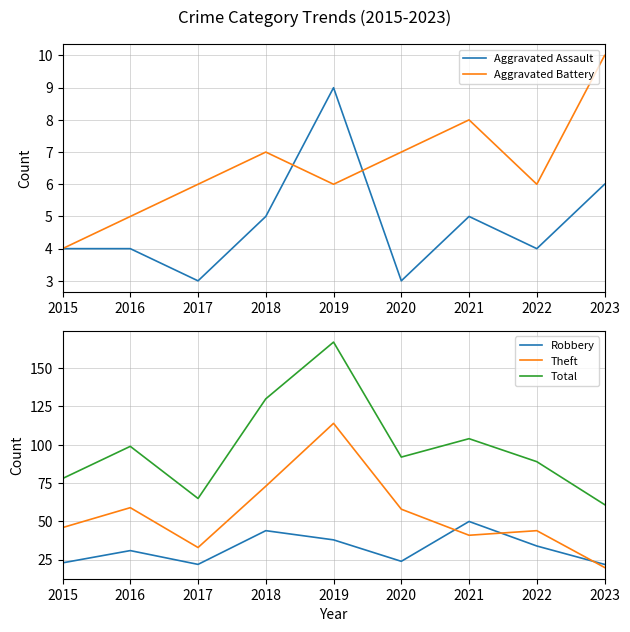

Which series has the largest total across all categories?

Total